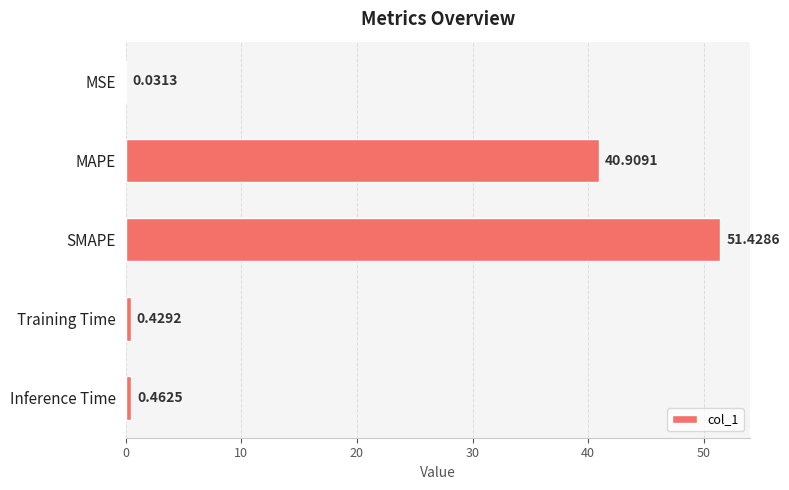

What is the change in value from SMAPE to Inference Time?

-51.0